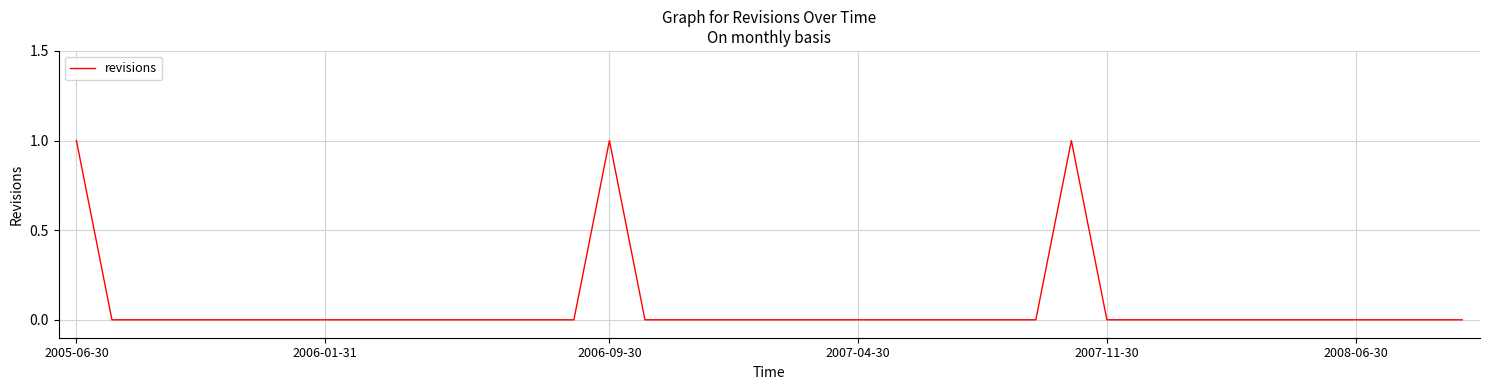

Reading left to right, transcribe all the data shown in this chart.

1	0	0	0	0	0	0	0	0	0	0	0	0	0	0	1	0	0	0	0	0	0	0	0	0	0	0	0	1	0	0	0	0	0	0	0	0	0	0	0